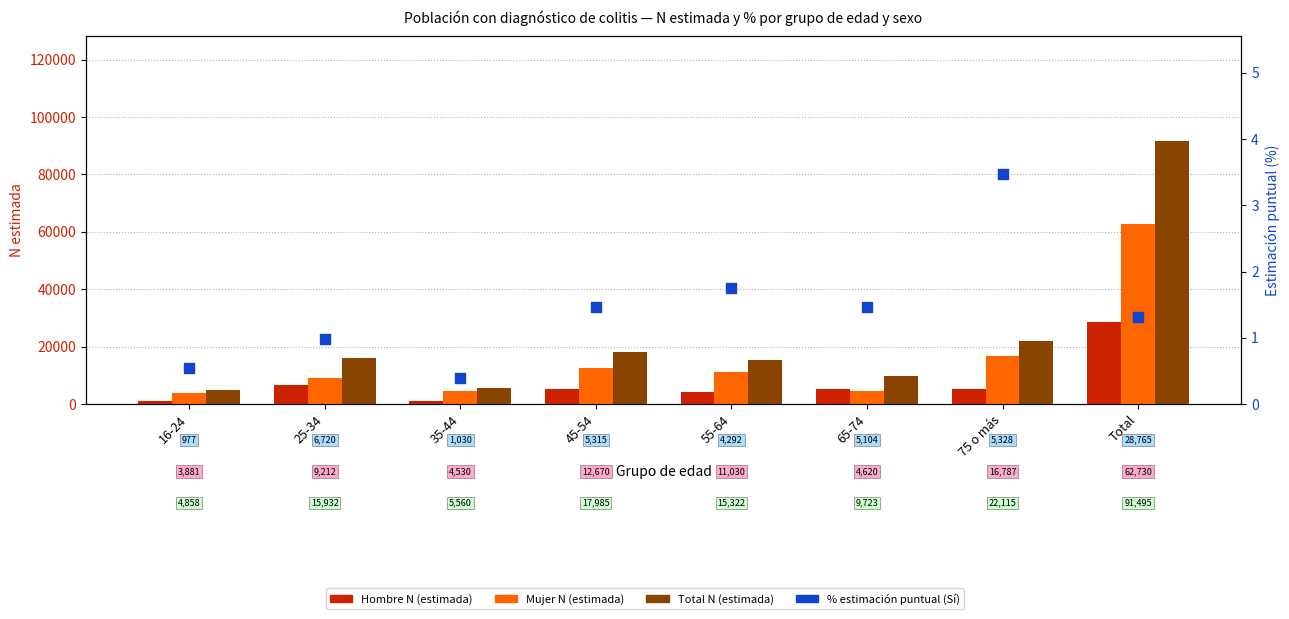

At how many categories does at least one series exceed 17654?

3